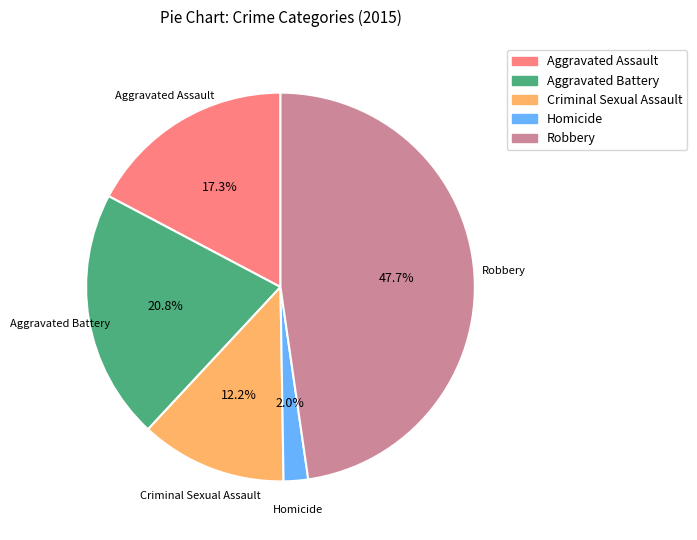

Does Robbery account for over 50% of the chart?

No